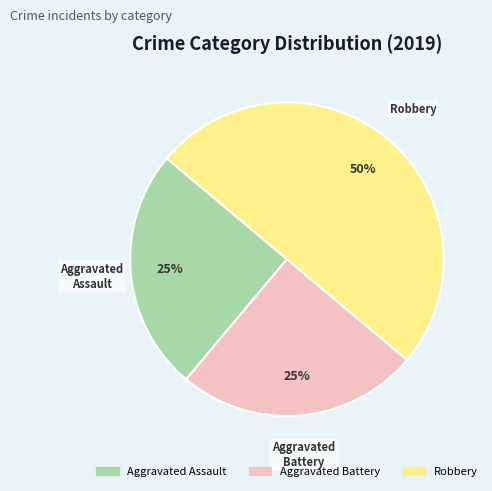

What percentage is the Robbery slice, to the nearest percent?

50%